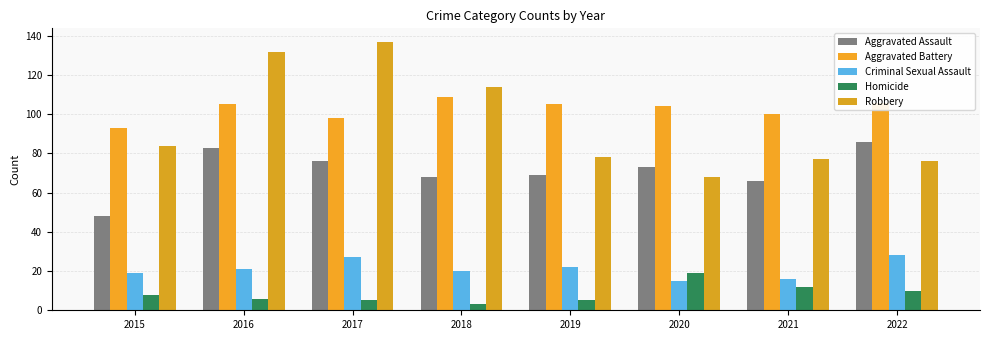

Reading left to right, transcribe all the data shown in this chart.

Aggravated Assault: 2015=48	2016=83	2017=76	2018=68	2019=69	2020=73	2021=66	2022=86
Aggravated Battery: 2015=93	2016=105	2017=98	2018=109	2019=105	2020=104	2021=100	2022=106
Criminal Sexual Assault: 2015=19	2016=21	2017=27	2018=20	2019=22	2020=15	2021=16	2022=28
Homicide: 2015=8	2016=6	2017=5	2018=3	2019=5	2020=19	2021=12	2022=10
Robbery: 2015=84	2016=132	2017=137	2018=114	2019=78	2020=68	2021=77	2022=76